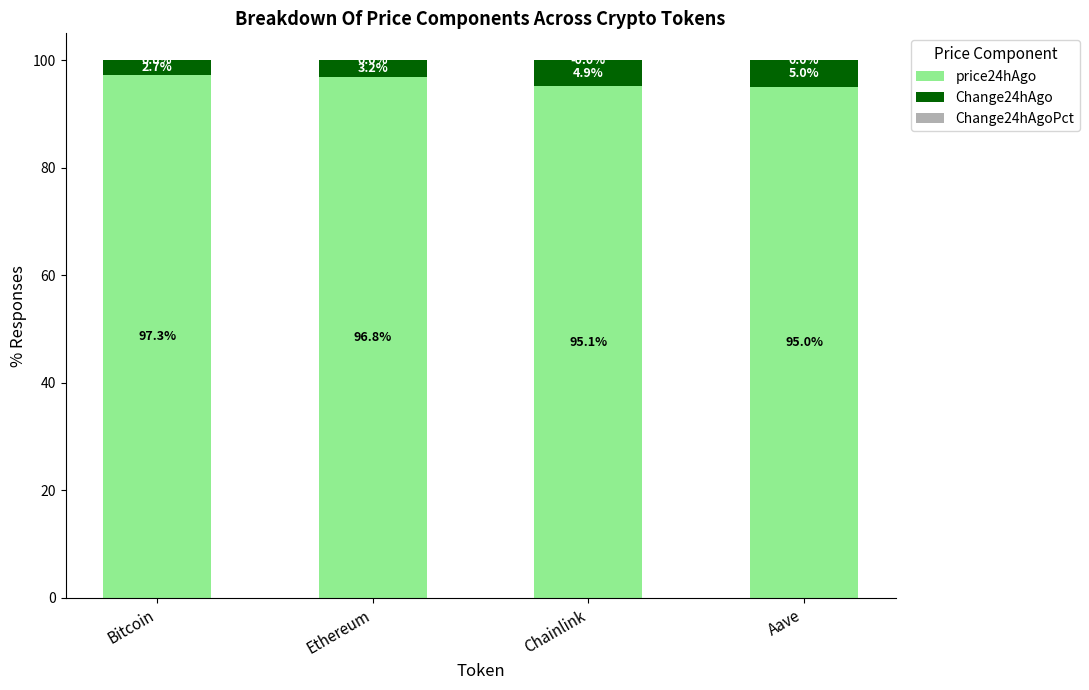

How many data points does each series have?

4